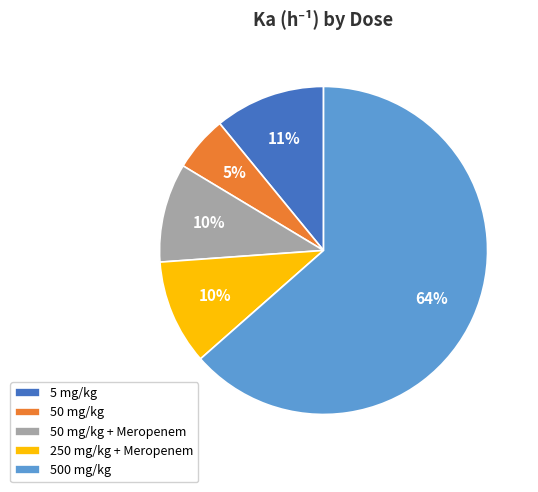

What is the majority slice?

500 mg/kg